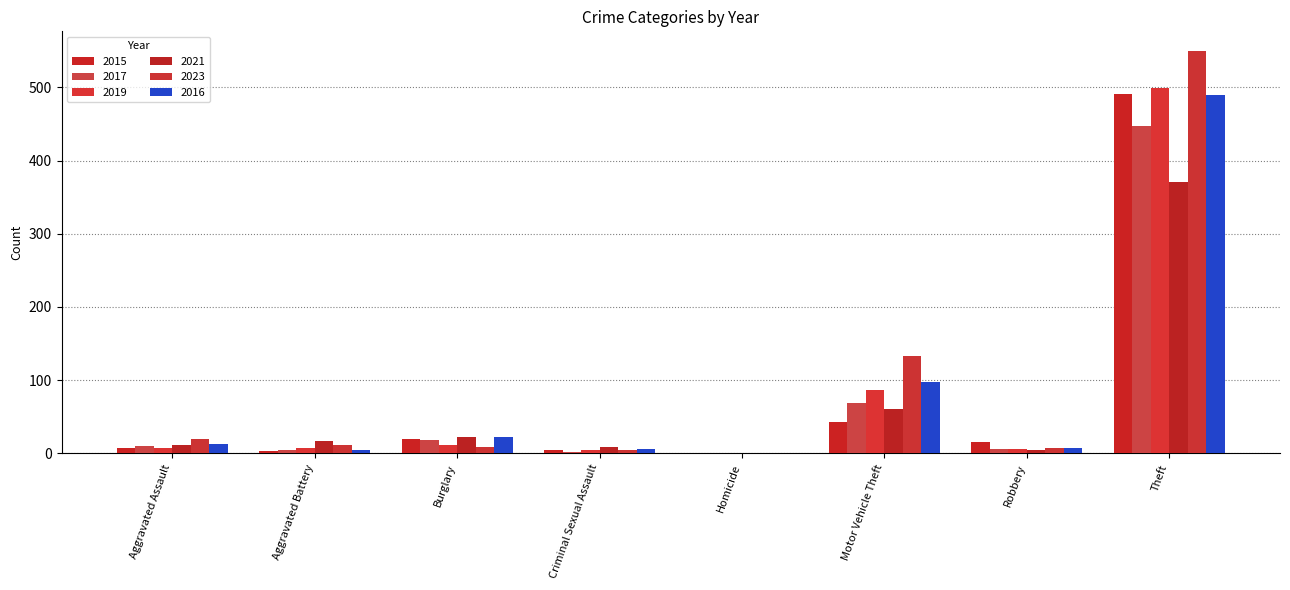

Which series has the largest total across all categories?

2023